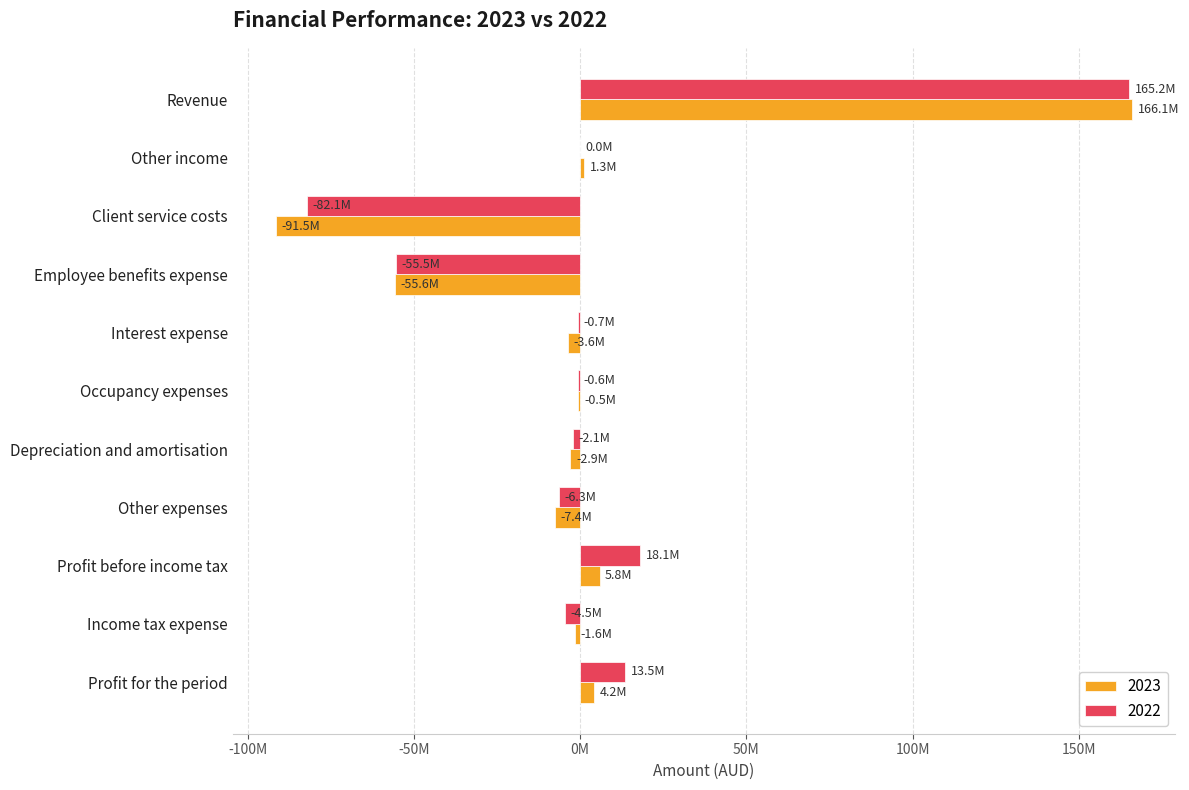

What is the value of the 2023 bar at the 2nd from the left?

1258480